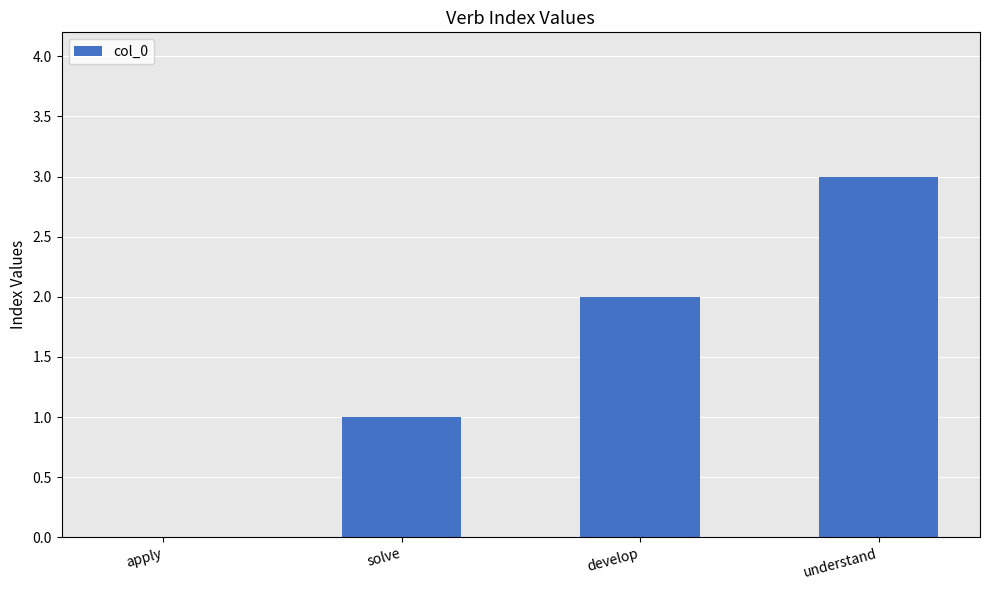

What is the sum of all values?

6